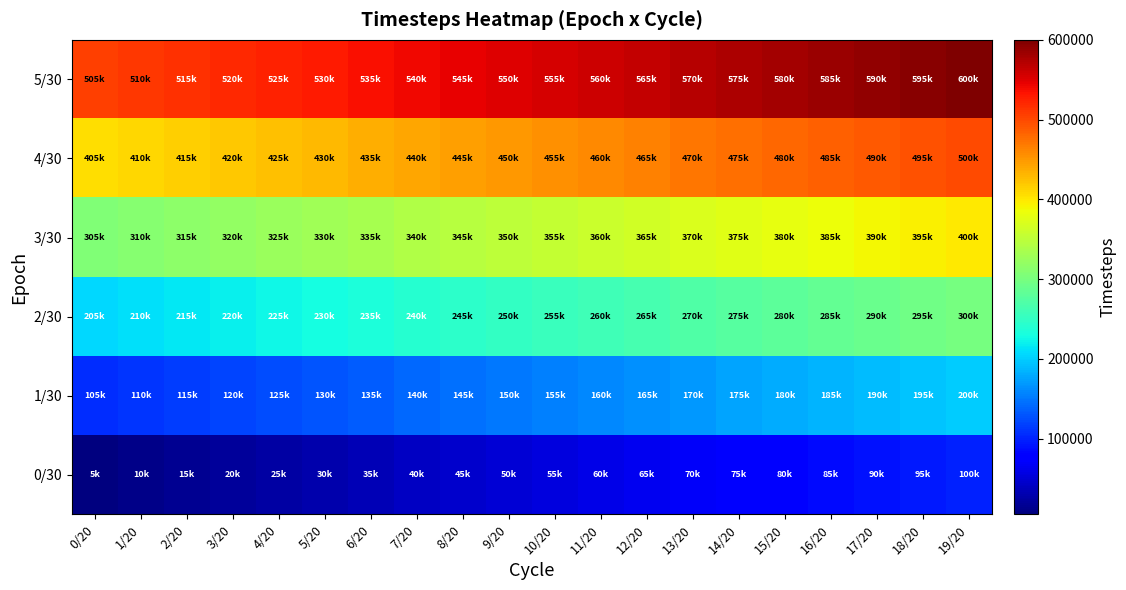

Rank the series at 18/20 from highest to lowest value.

5/30, 4/30, 3/30, 2/30, 1/30, 0/30